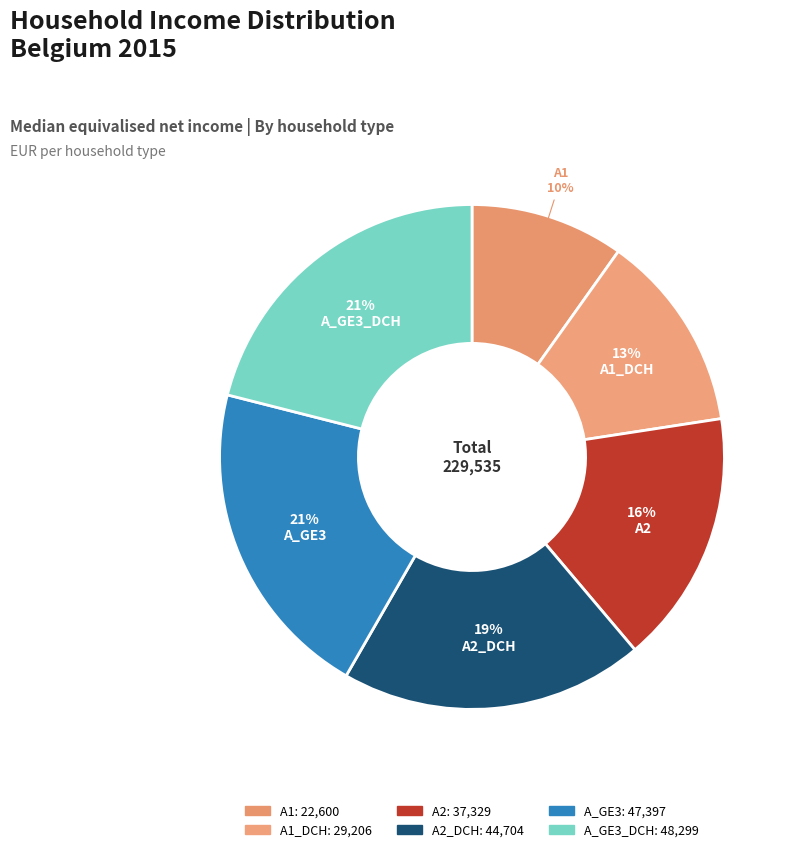

The A1_DCH slice represents 13% of the pie. True or false?

True